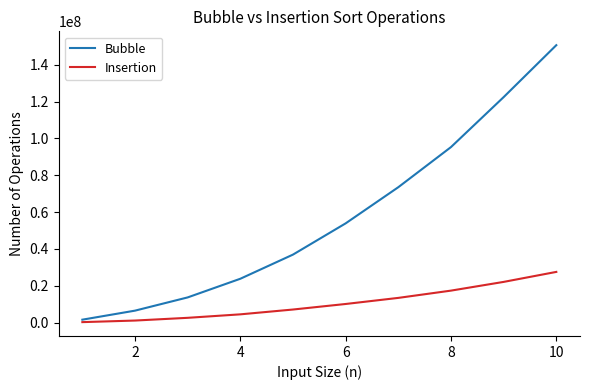

Rank the series by their maximum value, from lowest to highest.

Insertion, Bubble